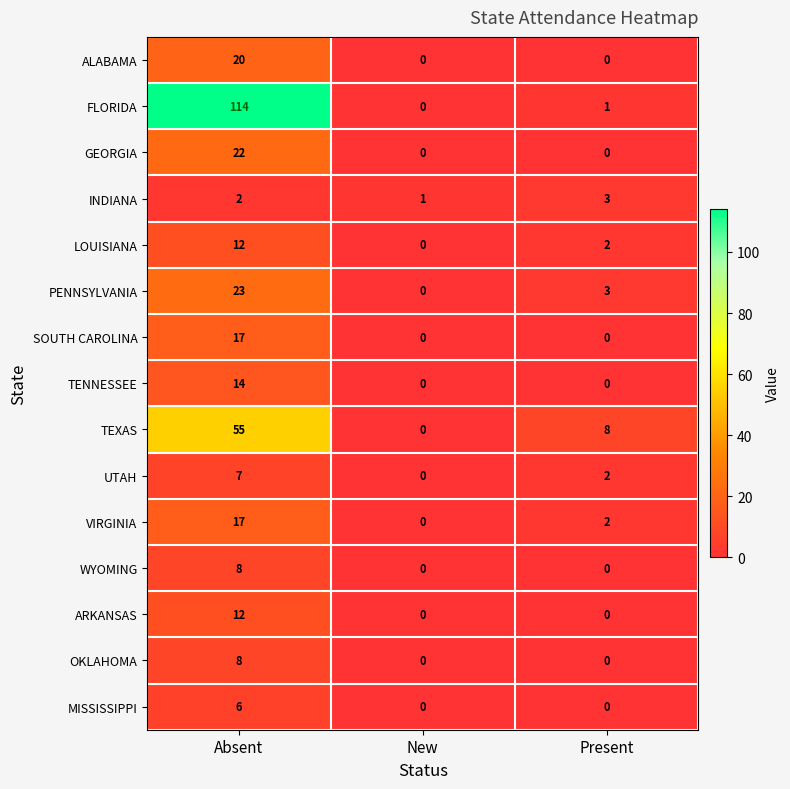

How many MISSISSIPPI values are between 0 and 6?

3